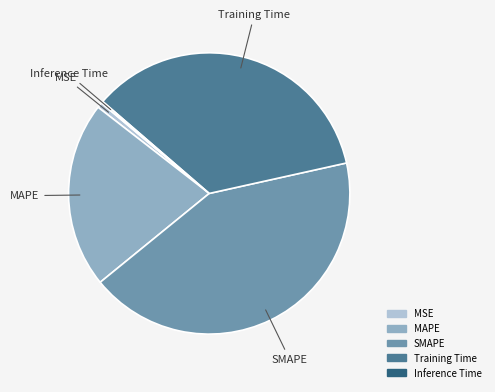

Is the sum of MSE and MAPE greater than half?

No